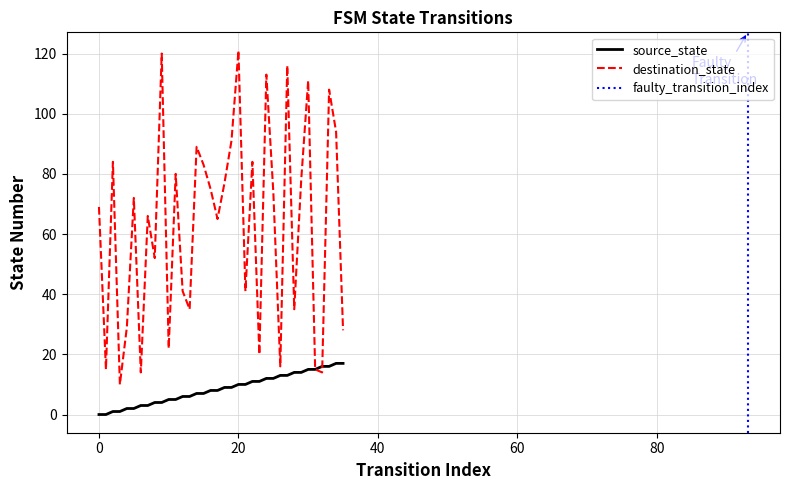

Reading right to left, what are all the values shown in this chart?

source_state: 35=17	34=17	33=16	32=16	31=15	30=15	29=14	28=14	27=13	26=13	25=12	24=12	23=11	22=11	21=10	20=10	19=9	18=9	17=8	16=8	15=7	14=7	13=6	12=6	11=5	10=5	9=4	8=4	7=3	6=3	5=2	4=2	3=1	2=1	1=0	0=0
destination_state: 35=28	34=94	33=108	32=14	31=15	30=111	29=78	28=35	27=116	26=16	25=74	24=113	23=20	22=84	21=41	20=121	19=91	18=77	17=65	16=75	15=83	14=89	13=35	12=41	11=80	10=22	9=120	8=52	7=66	6=14	5=72	4=29	3=10	2=84	1=15	0=69